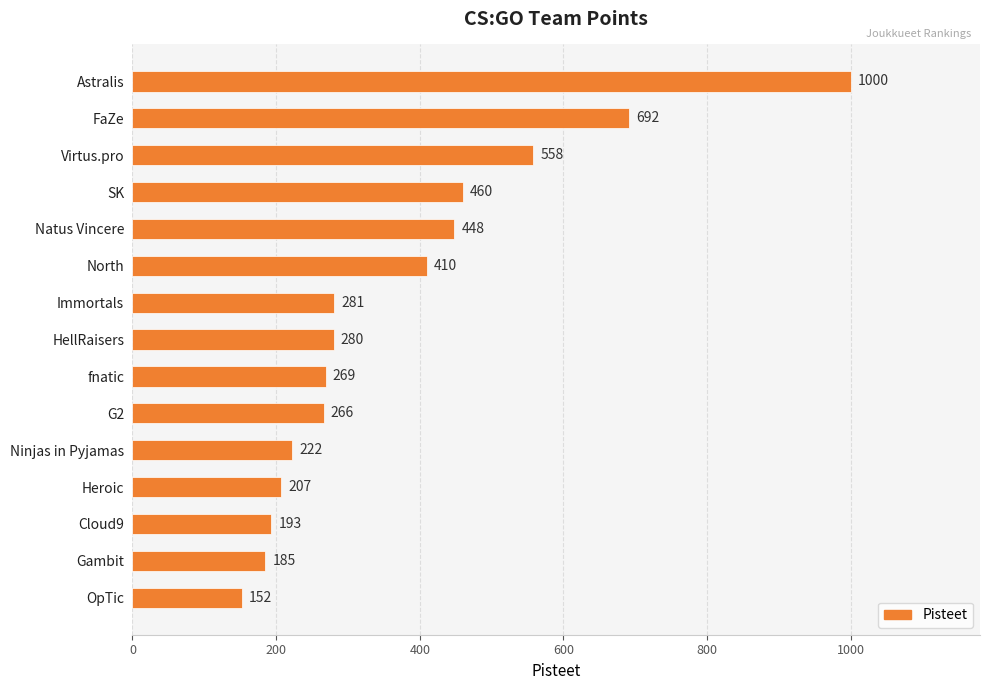

Rank the categories by value from lowest to highest.

OpTic, Gambit, Cloud9, Heroic, Ninjas in Pyjamas, G2, fnatic, HellRaisers, Immortals, North, Natus Vincere, SK, Virtus.pro, FaZe, Astralis